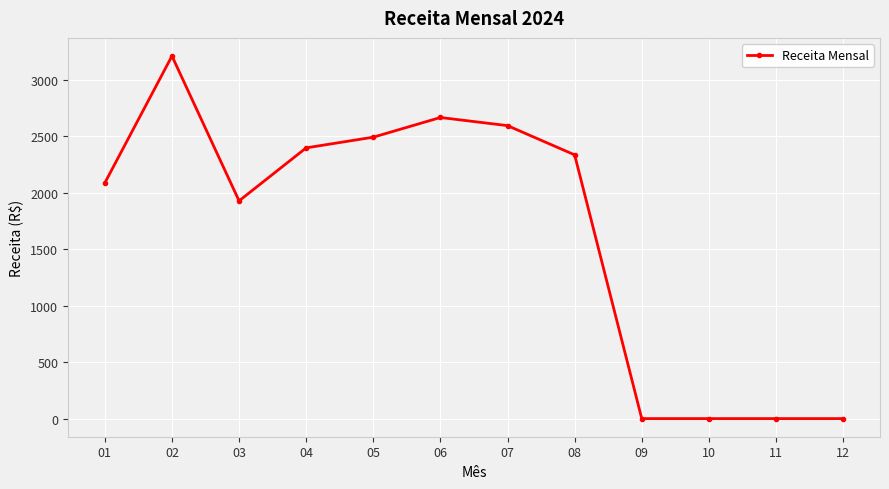

How many data points are less than 2334?

6